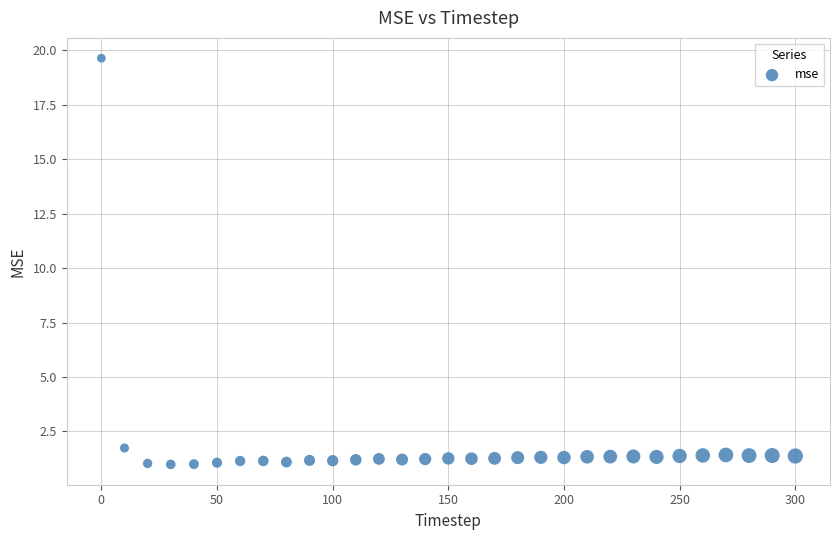

What is the range of X values (max minus min)?

300.0